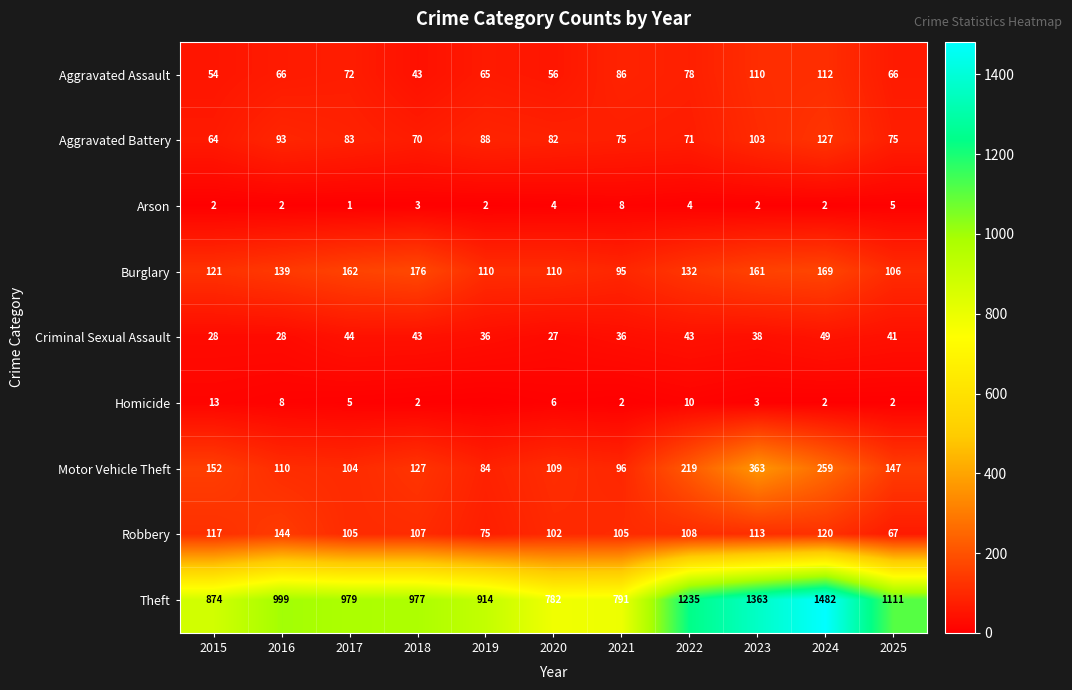

What is the difference between the highest and lowest values at 2021?

789